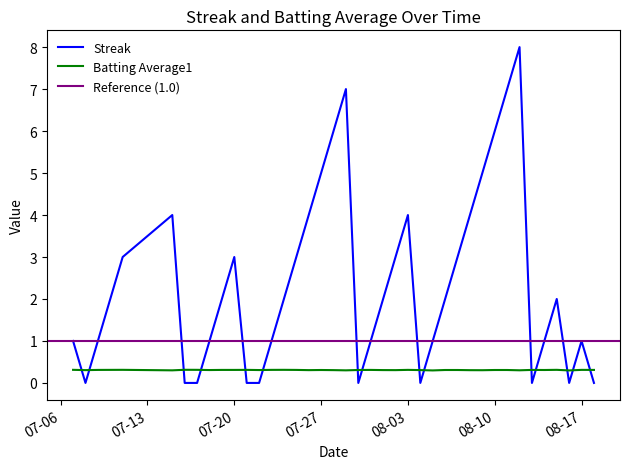

True or false: Batting Average1 and Streak cross at least once.

True